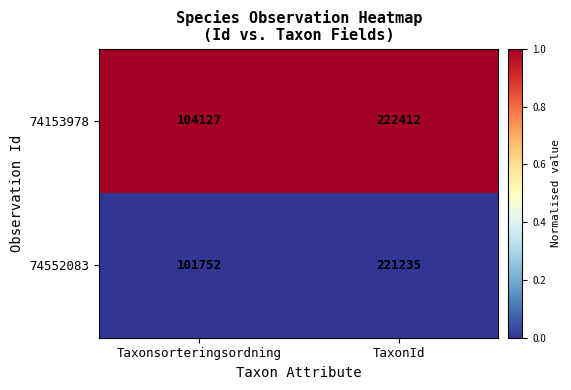

What is the total value across all series at Taxonsorteringsordning?

205879